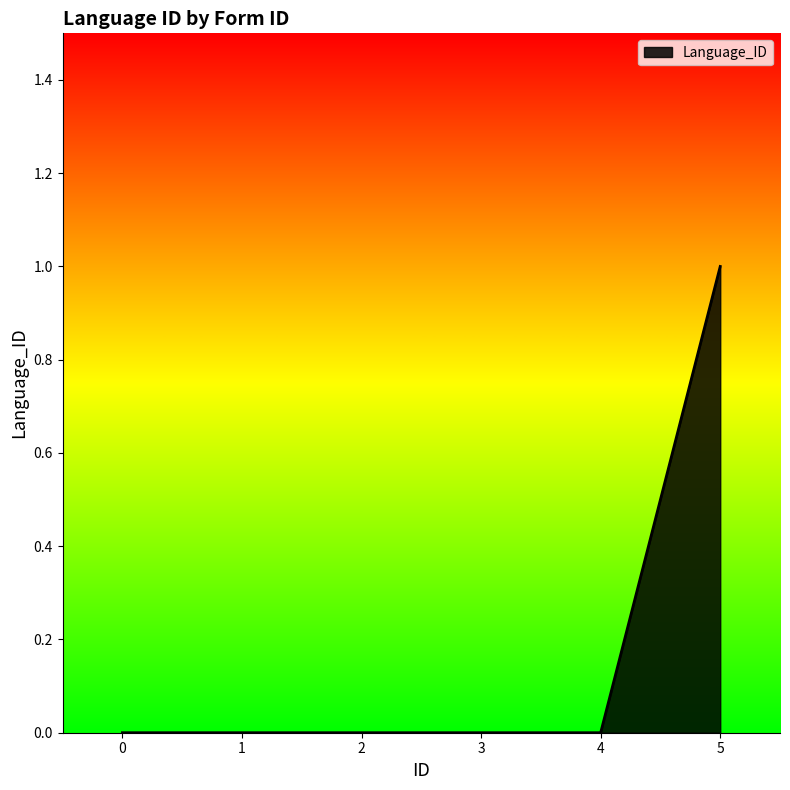

How many series are shown in this chart?

1